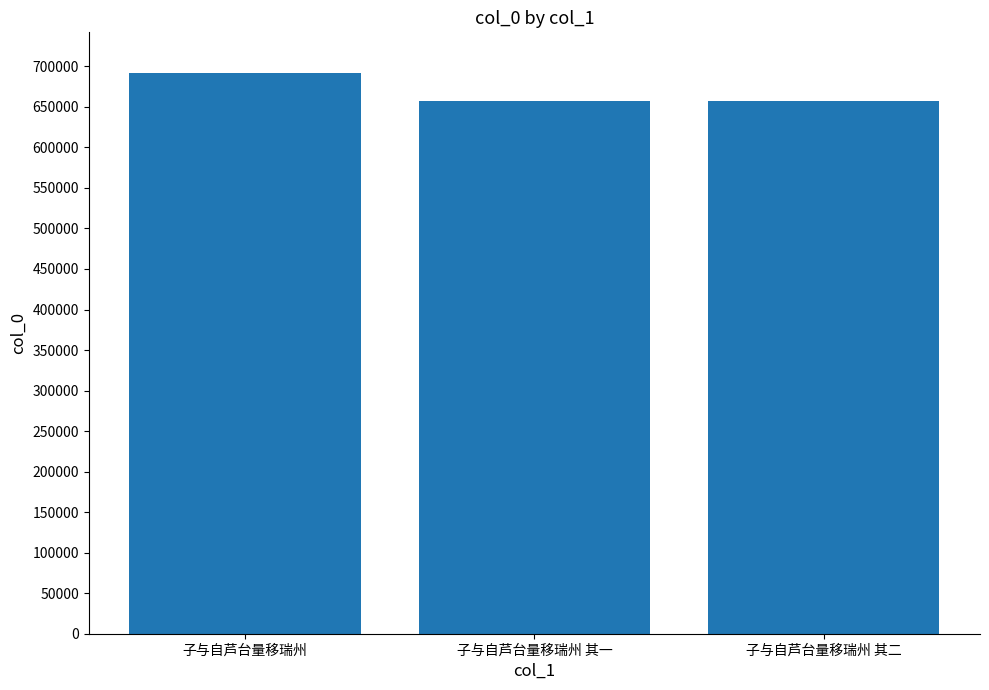

The chart shows a value of 657205 at 子与自芦台量移瑞州 其二. True or false?

True